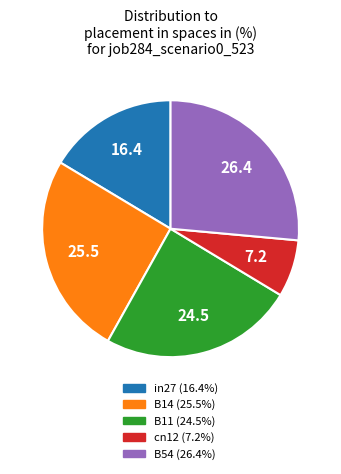

Rank the categories by value from highest to lowest.

B54, B14, B11, in27, cn12